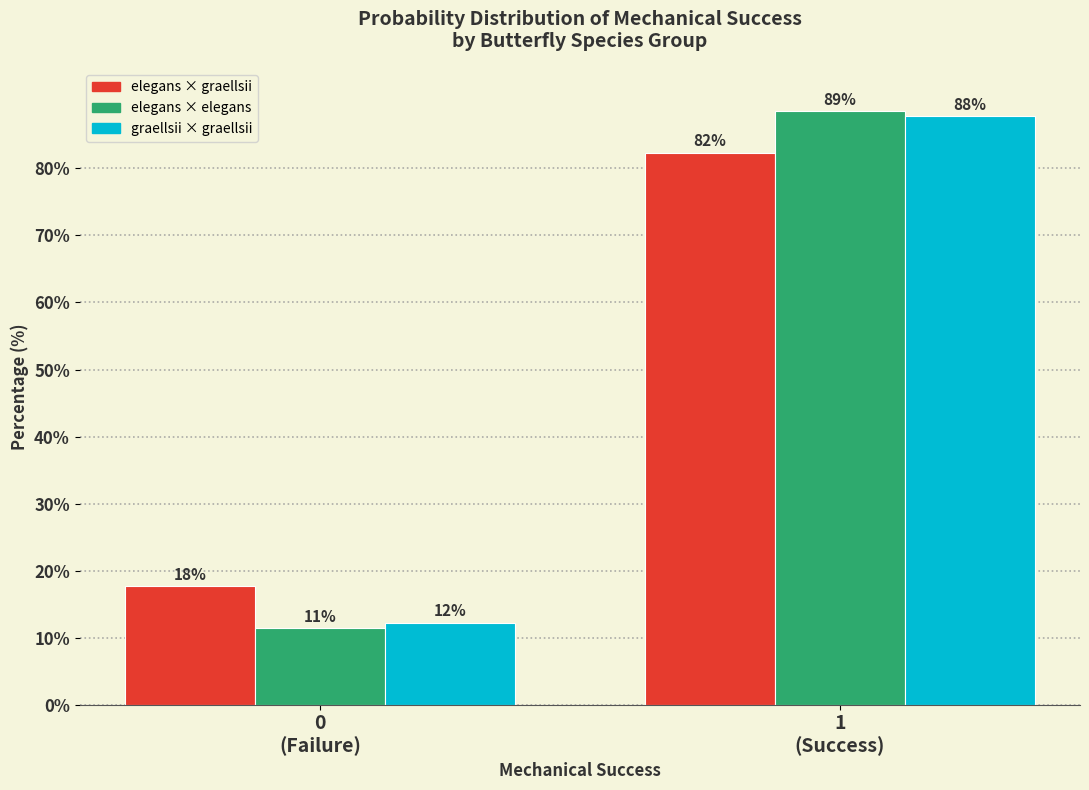

What is the maximum value shown in the chart?

88.6